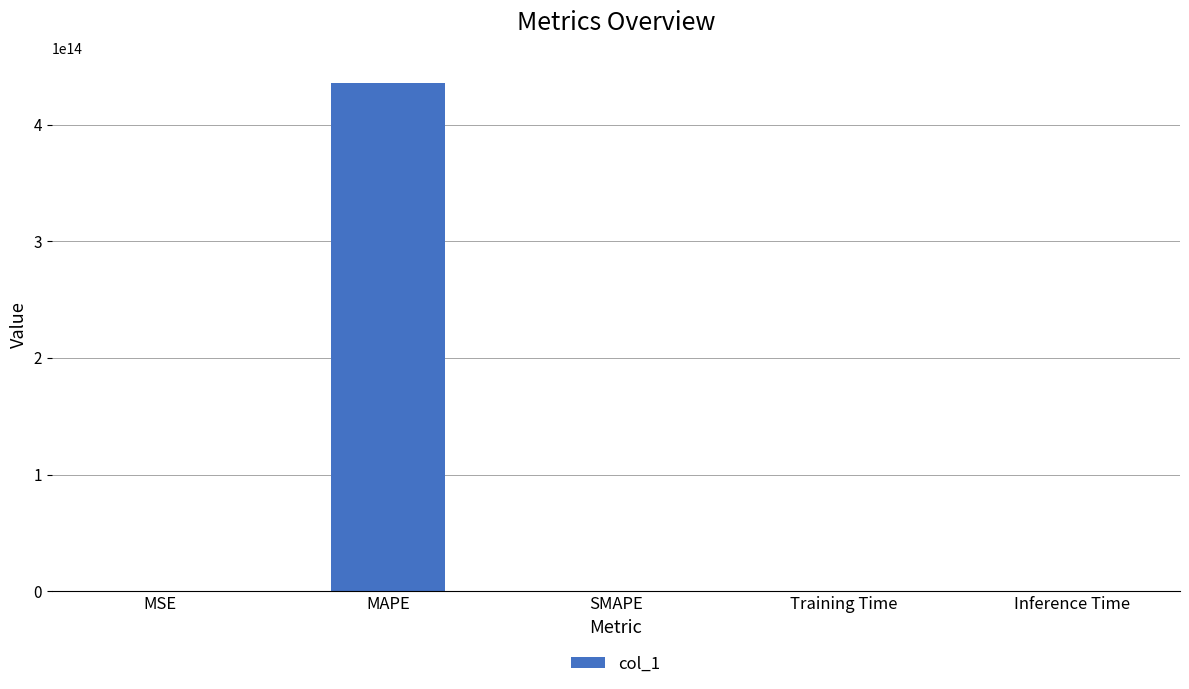

At which category does the chart reach its peak across all series?

MAPE